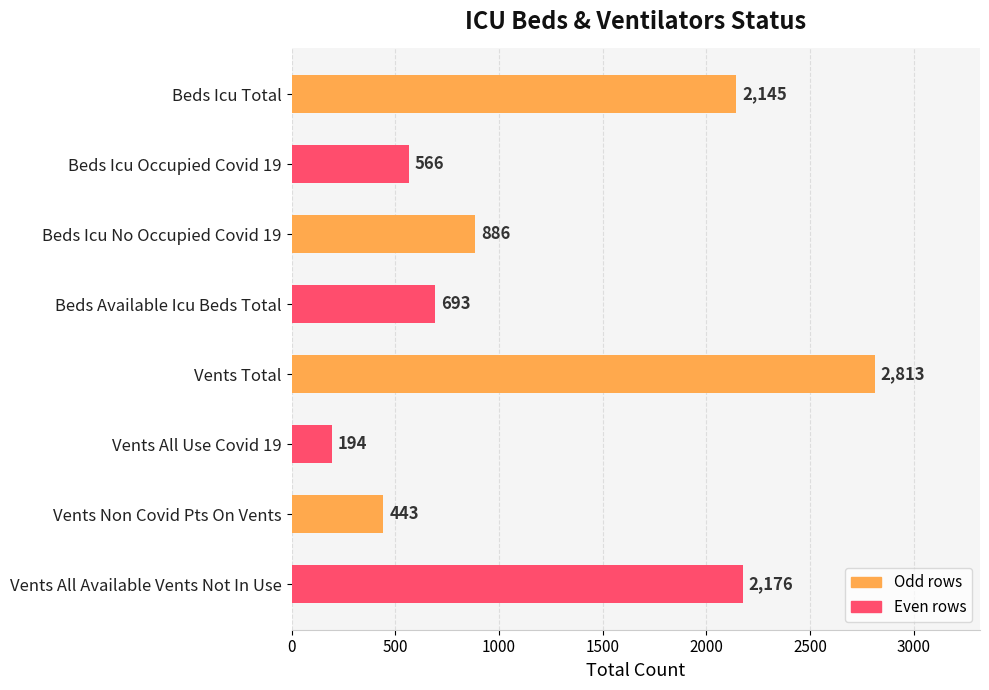

Rank the categories by value from highest to lowest.

Vents Total, Vents All Available Vents Not In Use, Beds Icu Total, Beds Icu No Occupied Covid 19, Beds Available Icu Beds Total, Beds Icu Occupied Covid 19, Vents Non Covid Pts On Vents, Vents All Use Covid 19